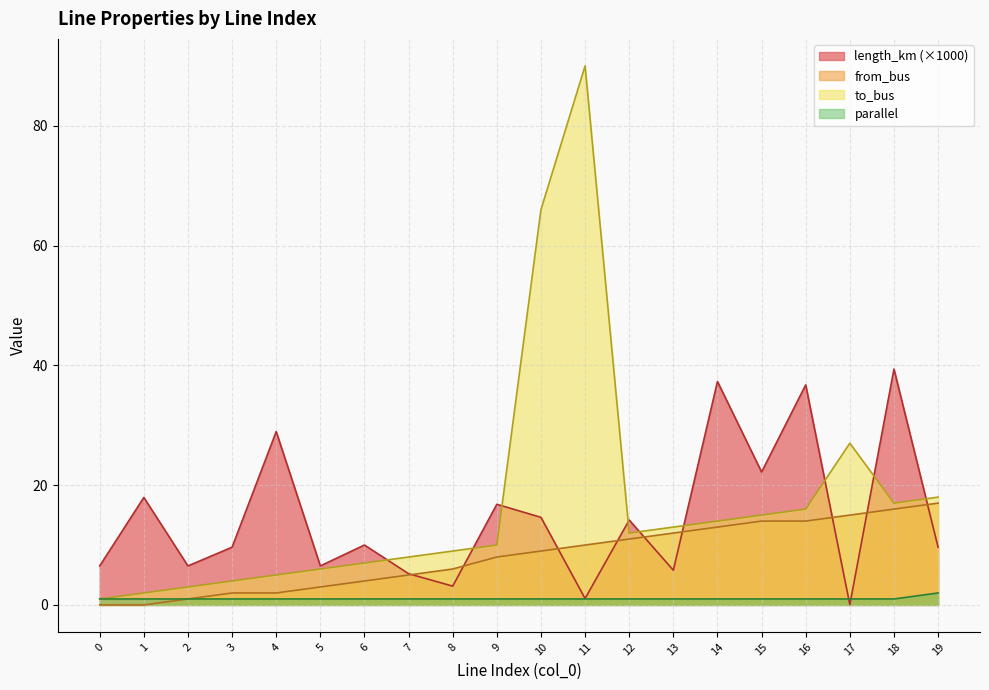

The value of to_bus at 4 is 5.0. True or false?

True